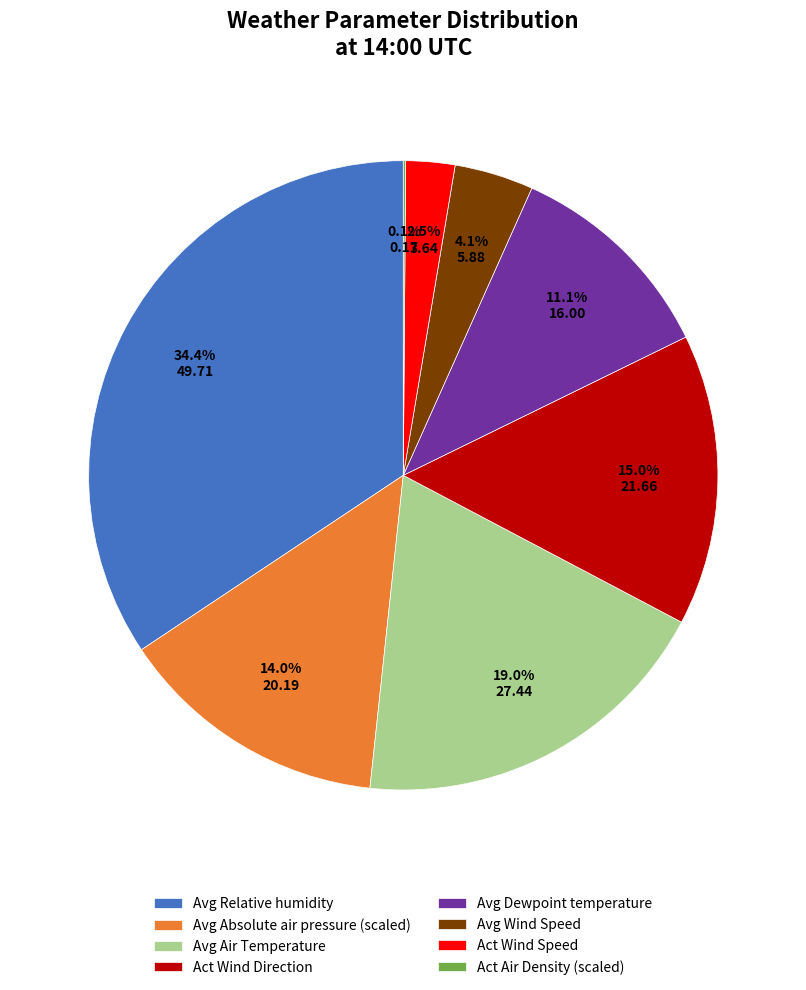

Which category has the biggest portion of the pie?

Avg Relative humidity